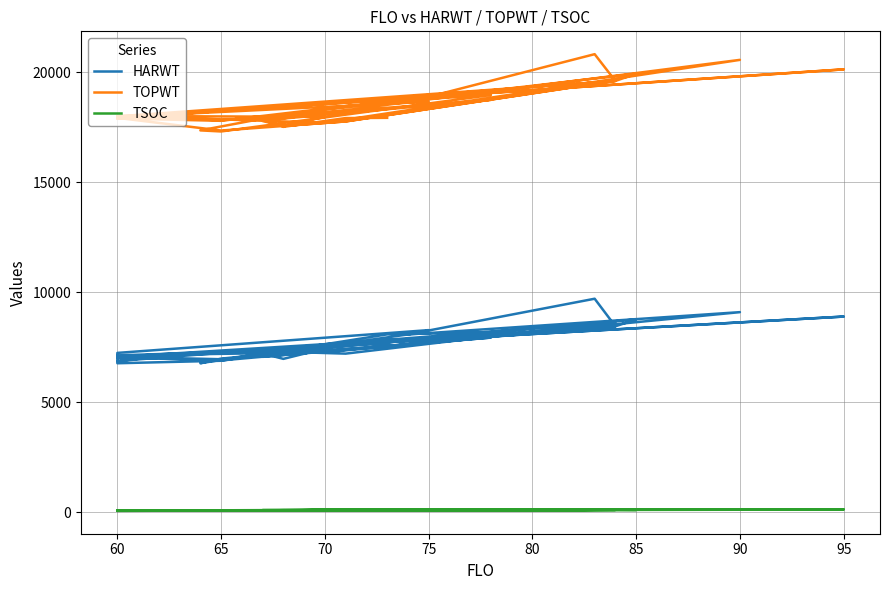

What is the average value of the TSOC series?

90